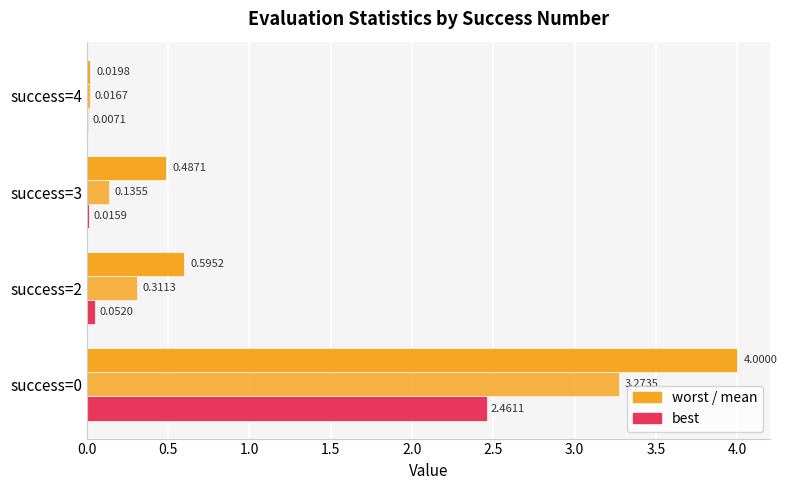

Count the number of categories in the chart.

4